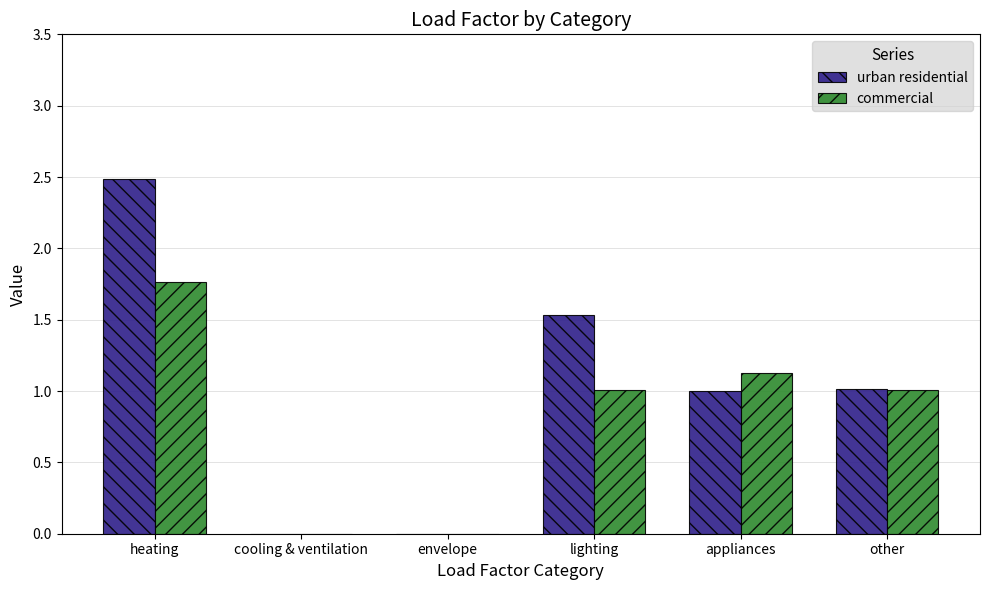

At which category is the sum across all series the highest?

heating